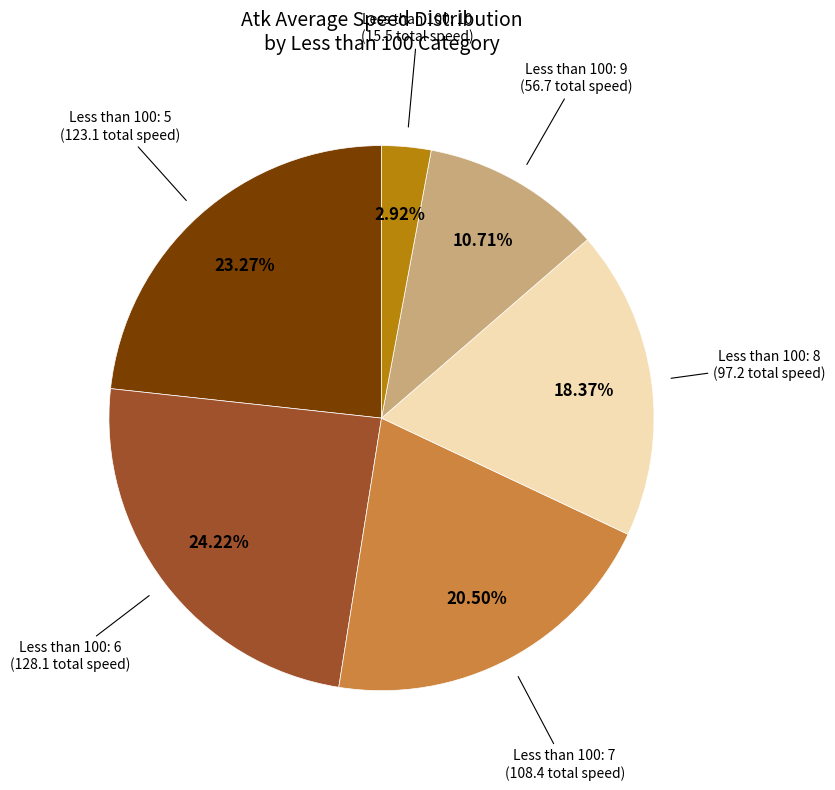

Is there a majority slice in this chart?

No